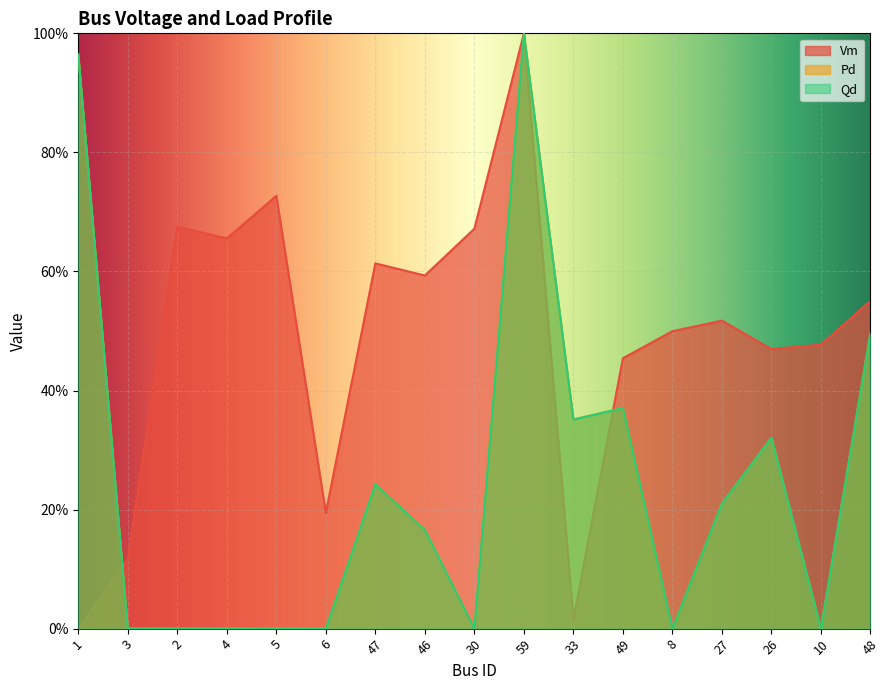

At which category is the sum across all series the highest?

59